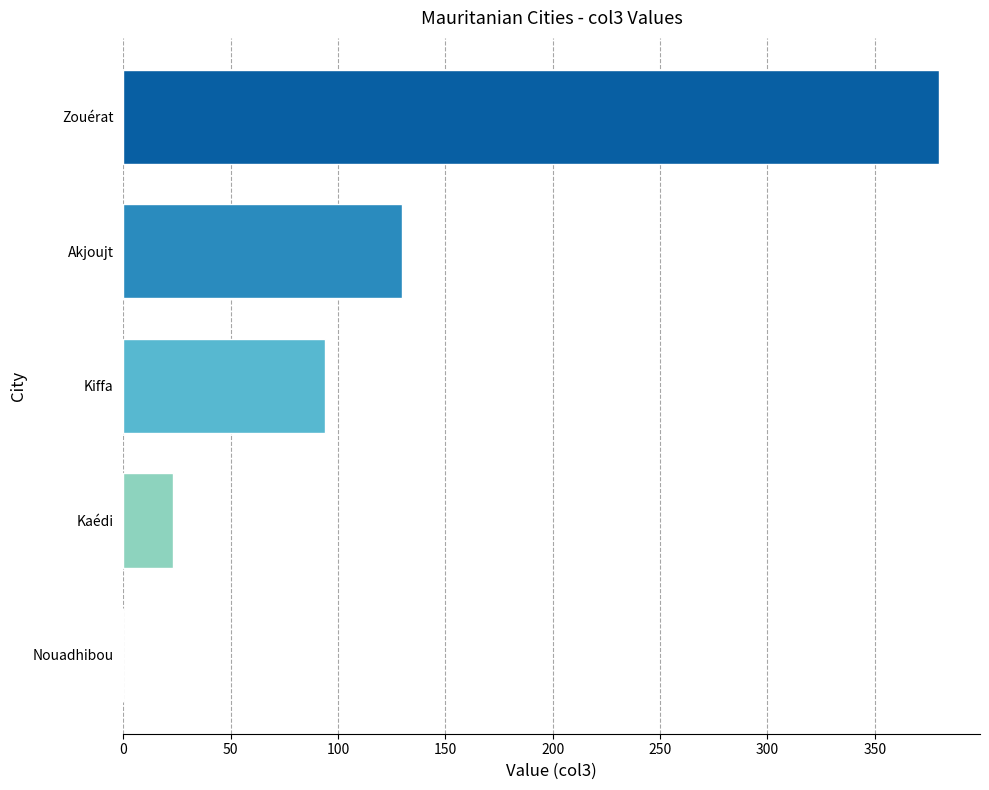

How many distinct data groups are displayed?

1